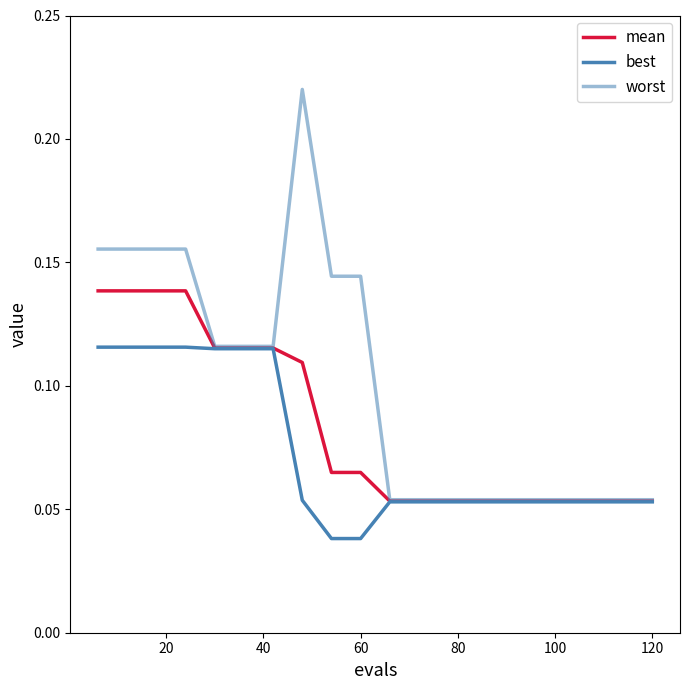

Rank the series by their maximum value, from lowest to highest.

best, mean, worst